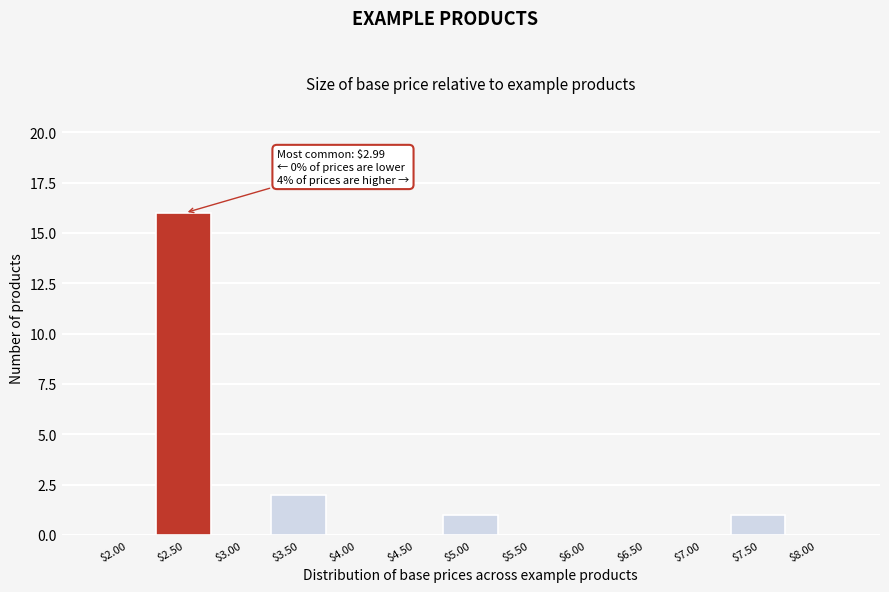

The chart shows a value of -6 at $4.00. True or false?

False